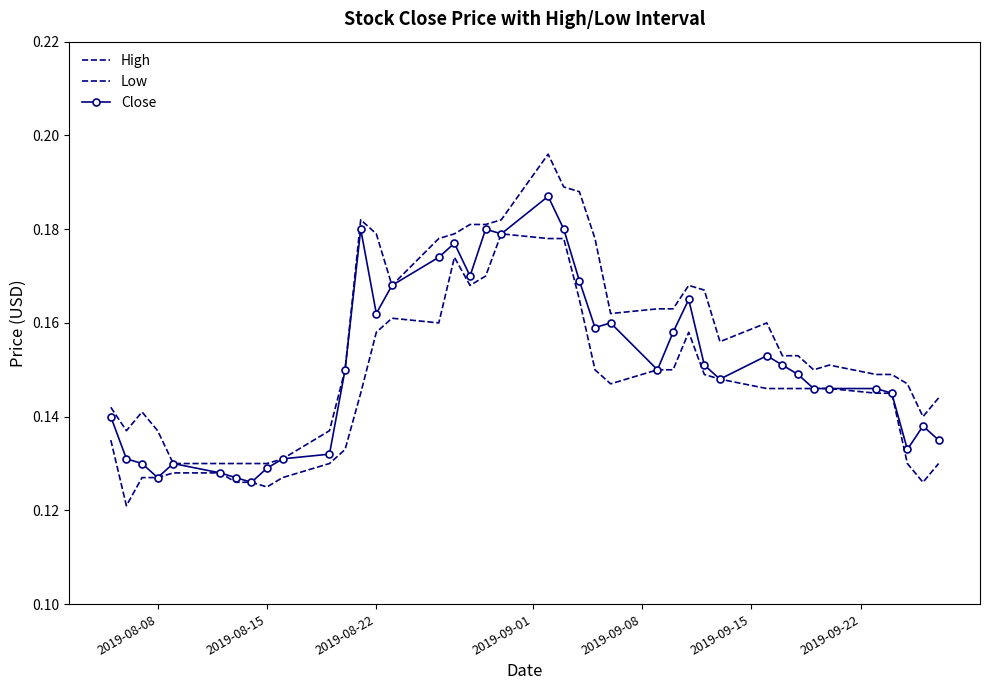

Does the chart have visible grid lines?

No